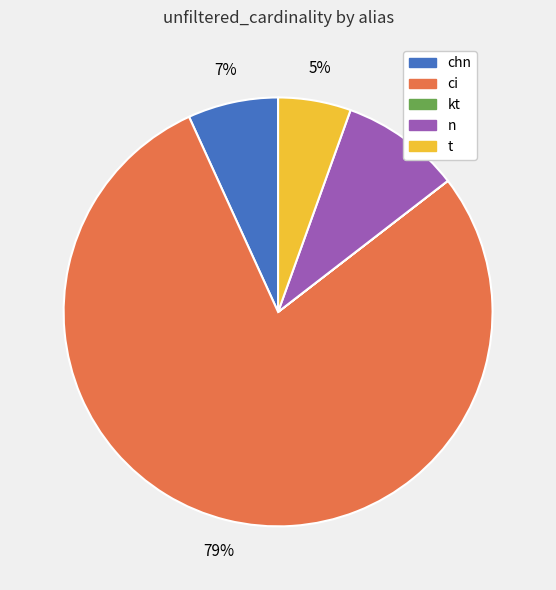

Which category has the biggest portion of the pie?

ci